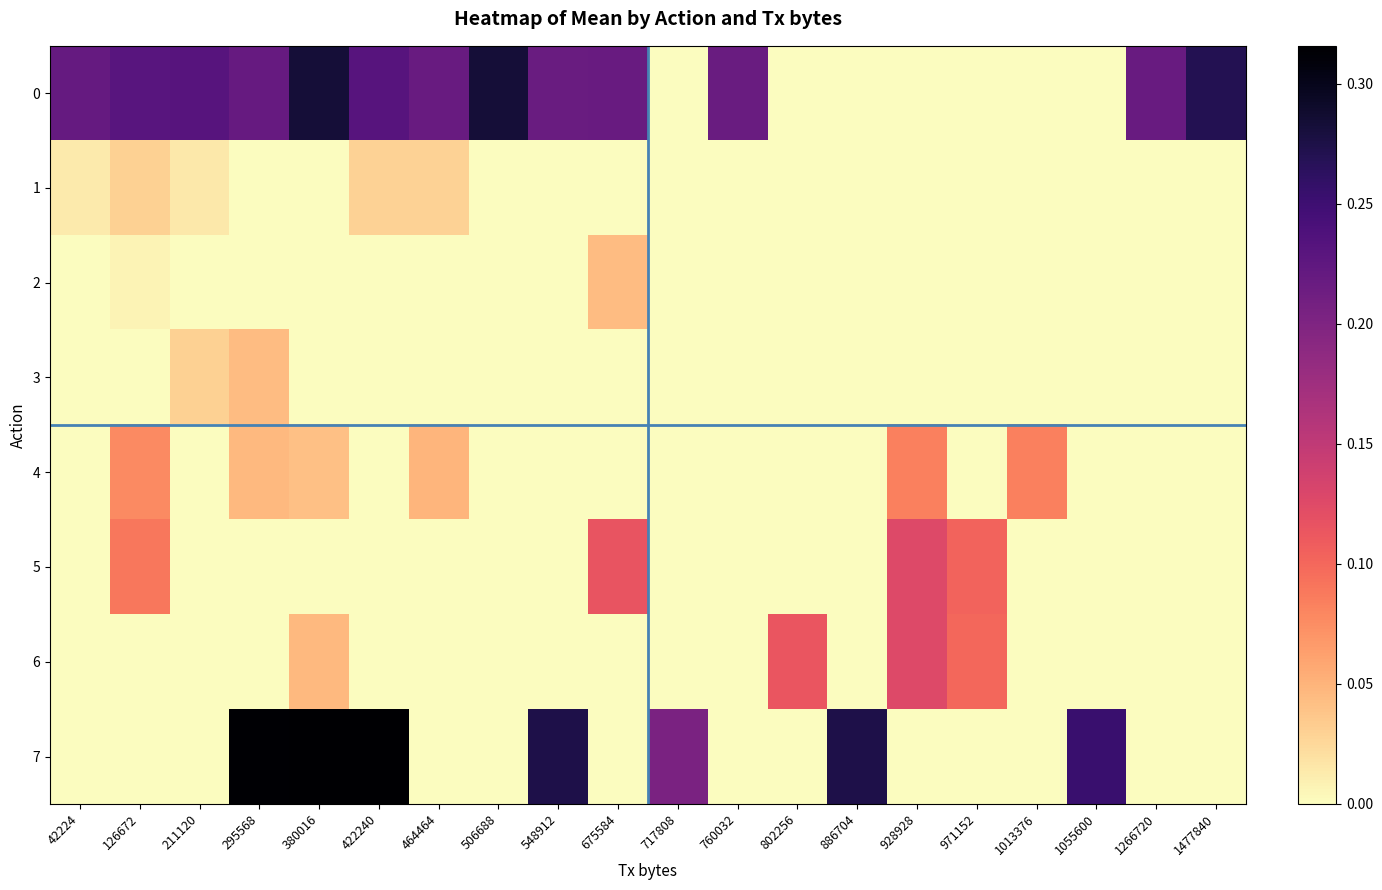

Reading left to right, list all the values displayed in this chart.

0: 42224=0.2	126672=0.2	211120=0.2	295568=0.2	380016=0.3	422240=0.2	464464=0.2	506688=0.3	548912=0.2	675584=0.2	717808=0.0	760032=0.2	802256=0.0	886704=0.0	928928=0.0	971152=0.0	1013376=0.0	1055600=0.0	1266720=0.2	1477840=0.3
1: 42224=0.0	126672=0.0	211120=0.0	295568=0.0	380016=0.0	422240=0.0	464464=0.0	506688=0.0	548912=0.0	675584=0.0	717808=0.0	760032=0.0	802256=0.0	886704=0.0	928928=0.0	971152=0.0	1013376=0.0	1055600=0.0	1266720=0.0	1477840=0.0
2: 42224=0.0	126672=0.0	211120=0.0	295568=0.0	380016=0.0	422240=0.0	464464=0.0	506688=0.0	548912=0.0	675584=0.0	717808=0.0	760032=0.0	802256=0.0	886704=0.0	928928=0.0	971152=0.0	1013376=0.0	1055600=0.0	1266720=0.0	1477840=0.0
3: 42224=0.0	126672=0.0	211120=0.0	295568=0.0	380016=0.0	422240=0.0	464464=0.0	506688=0.0	548912=0.0	675584=0.0	717808=0.0	760032=0.0	802256=0.0	886704=0.0	928928=0.0	971152=0.0	1013376=0.0	1055600=0.0	1266720=0.0	1477840=0.0
4: 42224=0.0	126672=0.1	211120=0.0	295568=0.0	380016=0.0	422240=0.0	464464=0.0	506688=0.0	548912=0.0	675584=0.0	717808=0.0	760032=0.0	802256=0.0	886704=0.0	928928=0.1	971152=0.0	1013376=0.1	1055600=0.0	1266720=0.0	1477840=0.0
5: 42224=0.0	126672=0.1	211120=0.0	295568=0.0	380016=0.0	422240=0.0	464464=0.0	506688=0.0	548912=0.0	675584=0.1	717808=0.0	760032=0.0	802256=0.0	886704=0.0	928928=0.1	971152=0.1	1013376=0.0	1055600=0.0	1266720=0.0	1477840=0.0
6: 42224=0.0	126672=0.0	211120=0.0	295568=0.0	380016=0.0	422240=0.0	464464=0.0	506688=0.0	548912=0.0	675584=0.0	717808=0.0	760032=0.0	802256=0.1	886704=0.0	928928=0.1	971152=0.1	1013376=0.0	1055600=0.0	1266720=0.0	1477840=0.0
7: 42224=0.0	126672=0.0	211120=0.0	295568=0.3	380016=0.3	422240=0.3	464464=0.0	506688=0.0	548912=0.3	675584=0.0	717808=0.2	760032=0.0	802256=0.0	886704=0.3	928928=0.0	971152=0.0	1013376=0.0	1055600=0.3	1266720=0.0	1477840=0.0